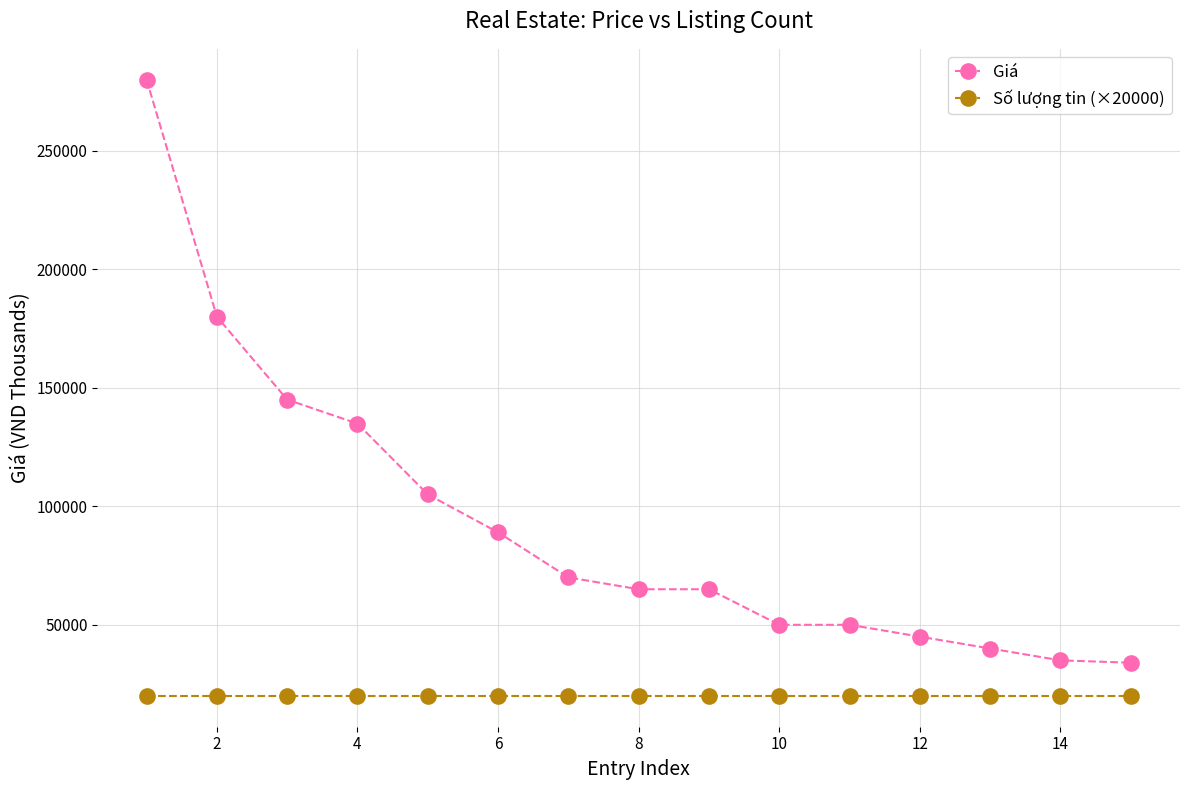

How many values in the Giá series are below 65000?

6